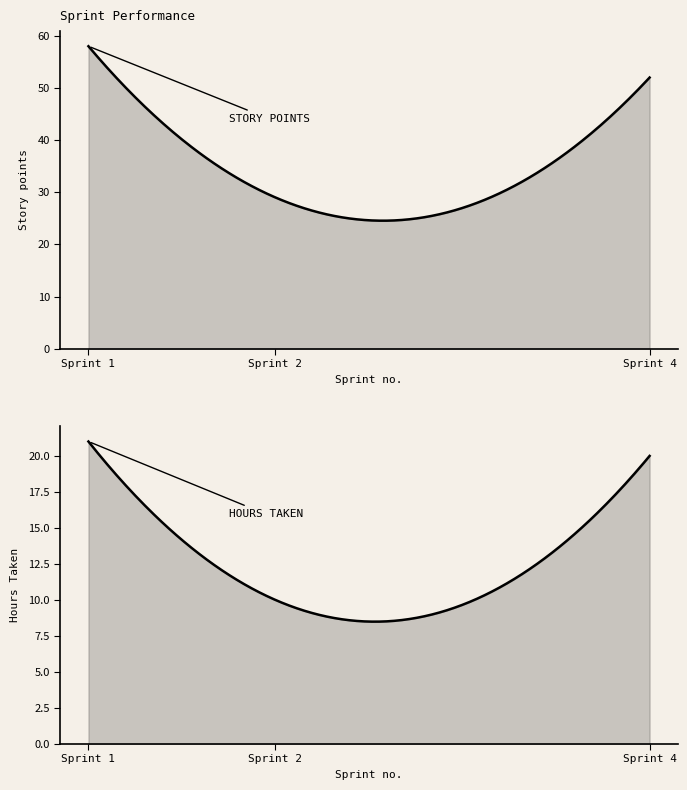

True or false: Hours Taken has a value of 20 at 4.

True